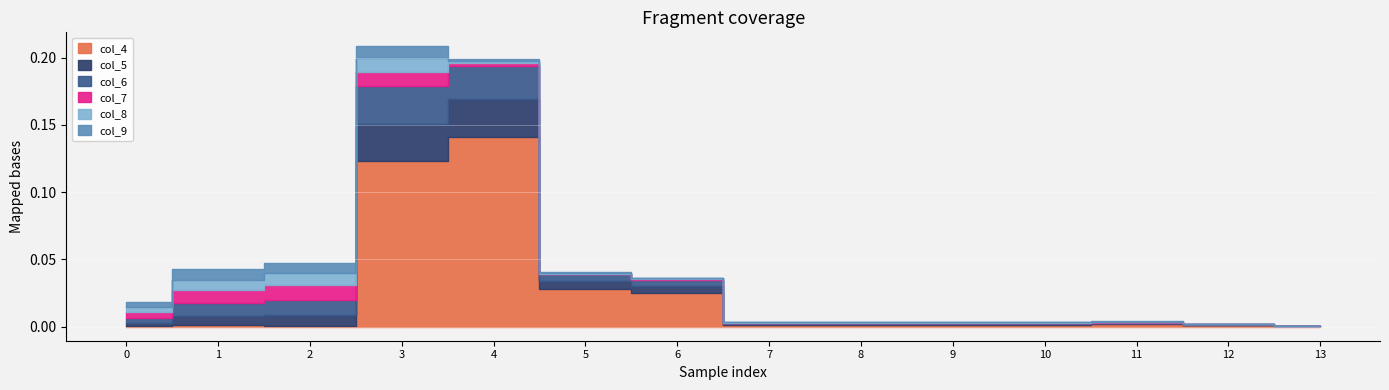

Is the value of col_7 at row_0 greater than the value of col_8 at row_5?

Yes